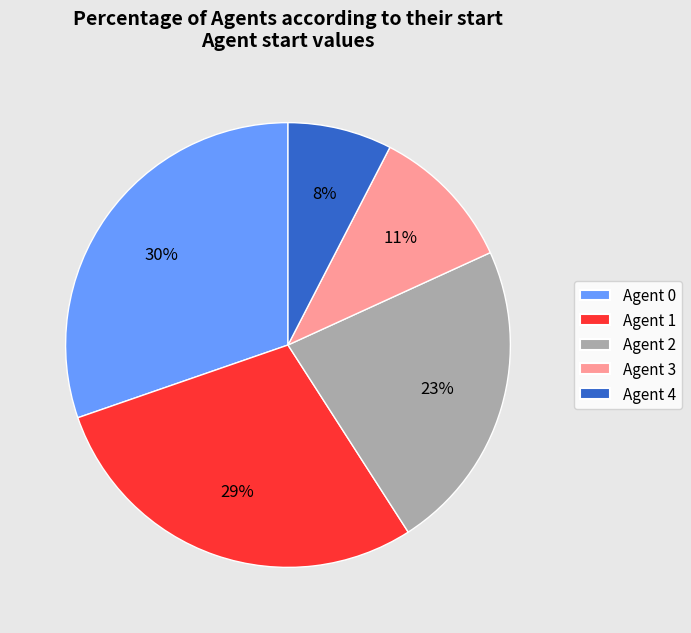

Is there any slice that represents more than half of the pie?

No